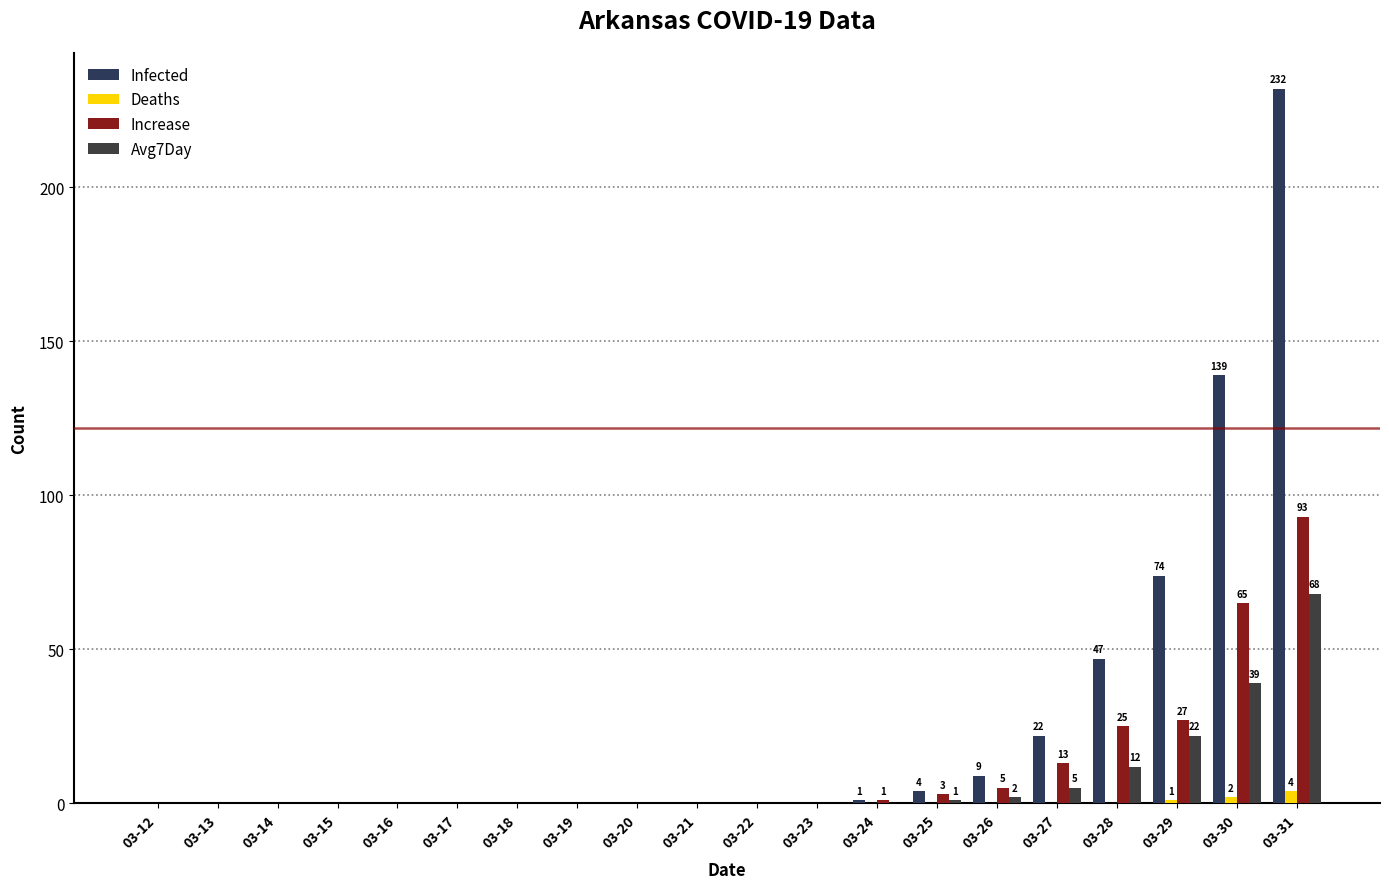

What is the average value of the Avg7Day series?

7